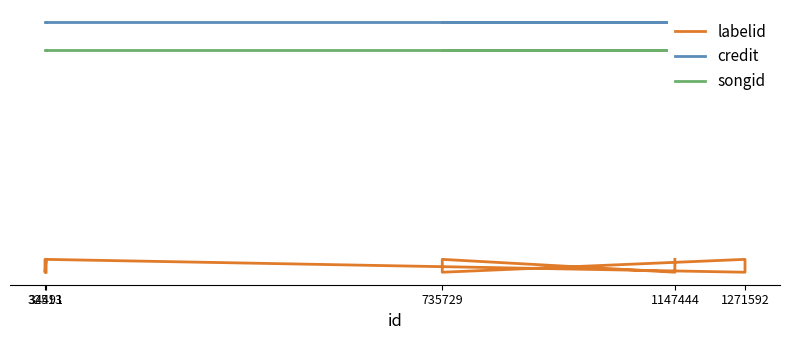

At which category is the sum across all series the highest?

34491